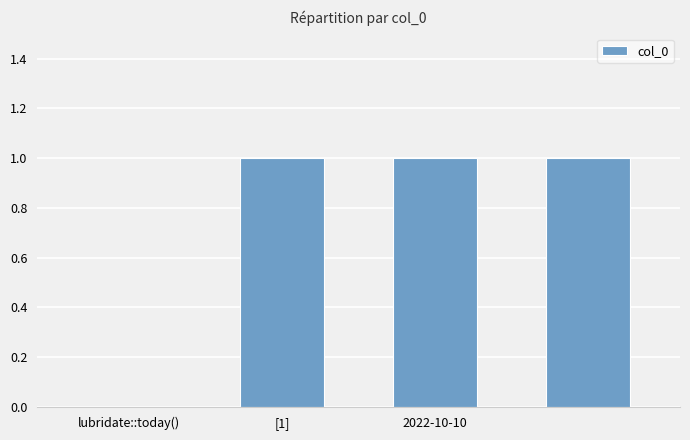

Reading right to left, transcribe all the data shown in this chart.

1	1	1	0